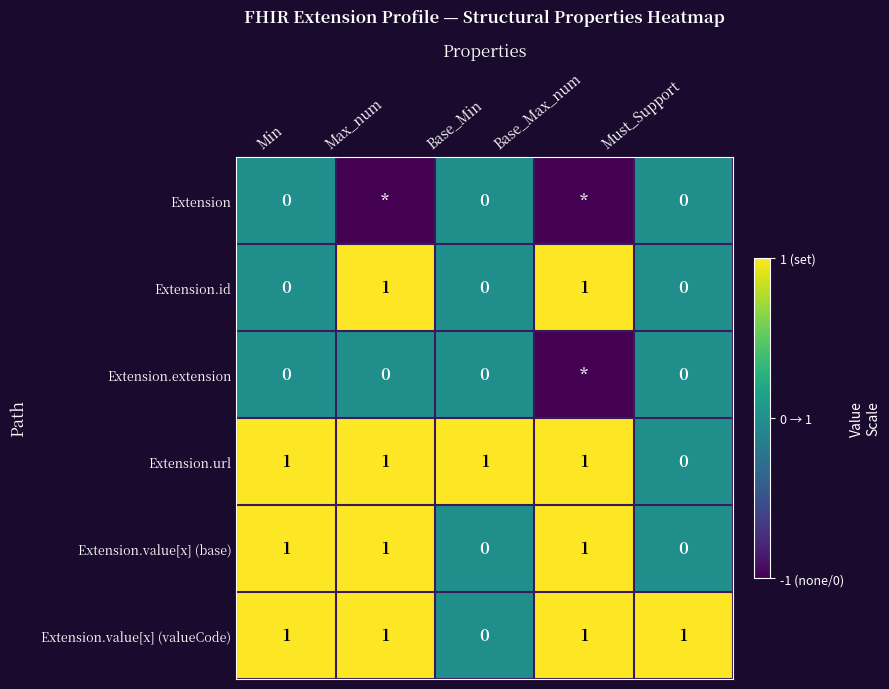

The Extension.url series shows 1 at Max_num. True or false?

True